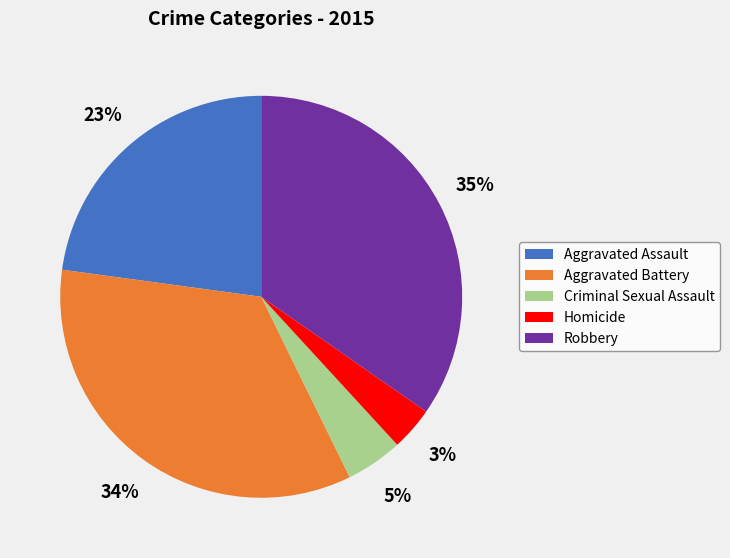

To the nearest percent, what is the average slice percentage?

20%